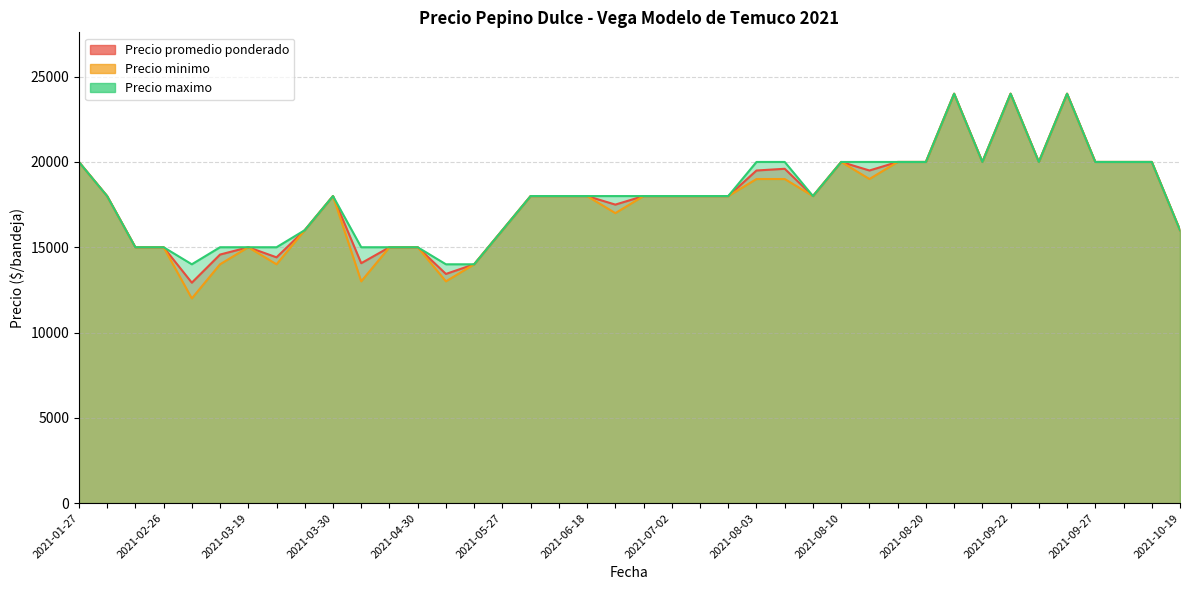

True or false: Precio maximo has more than 0 points higher than both neighbors.

True